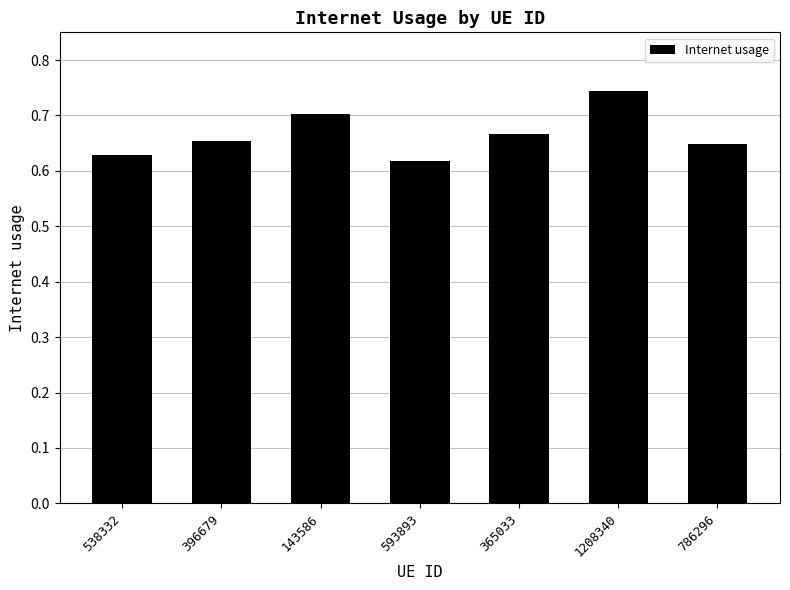

Which category has the highest value across all series?

1208340